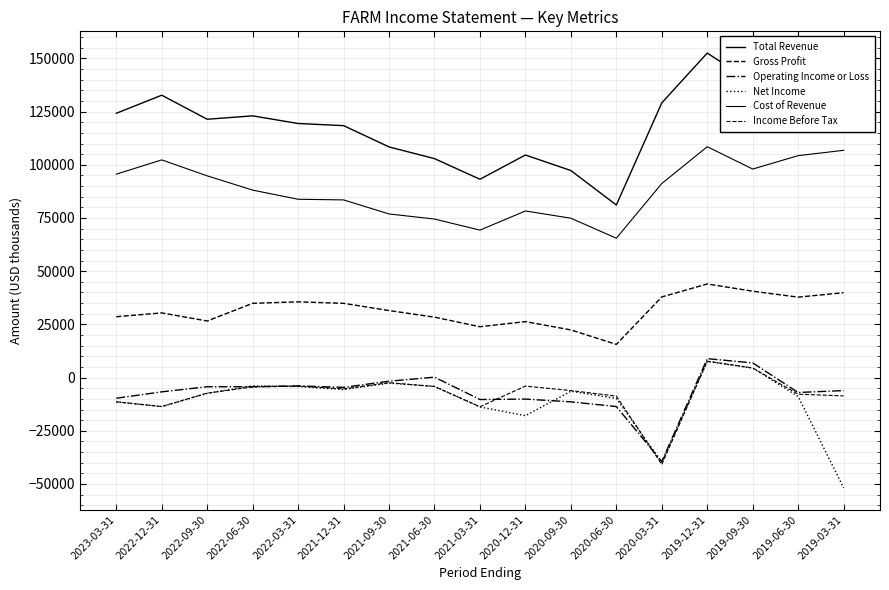

Which category has the lowest value across all series?

2019-03-31